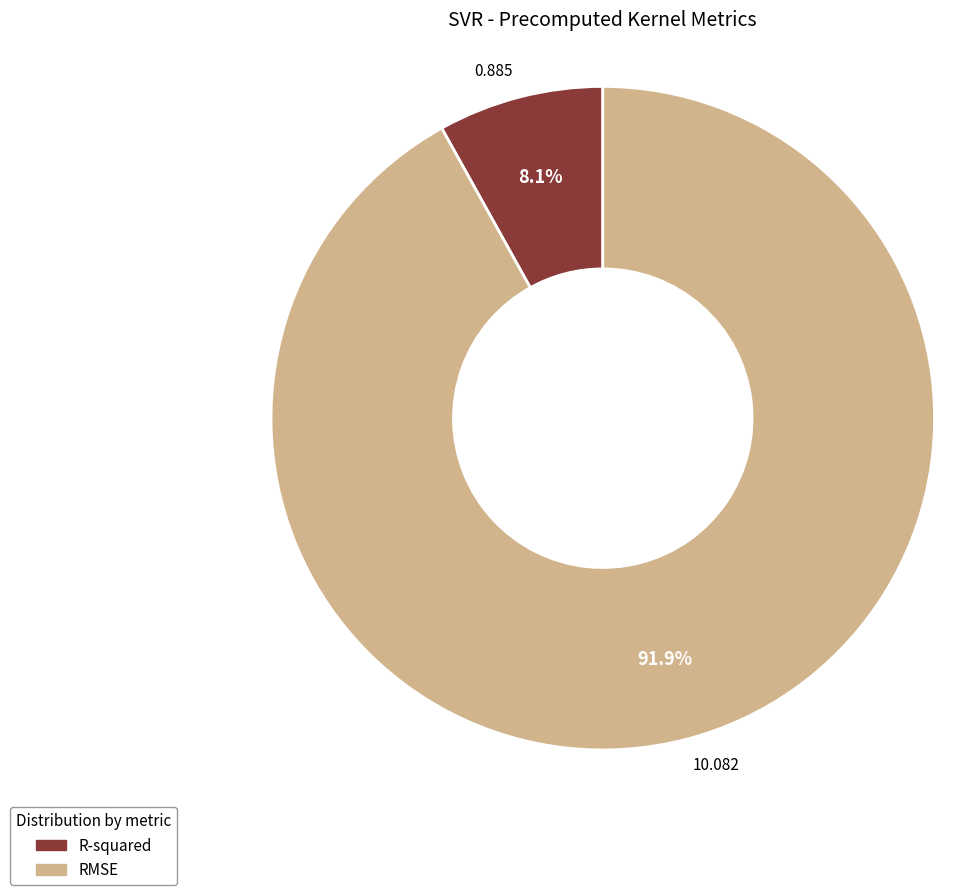

What percentage is NOT represented by R-squared?

91.9%